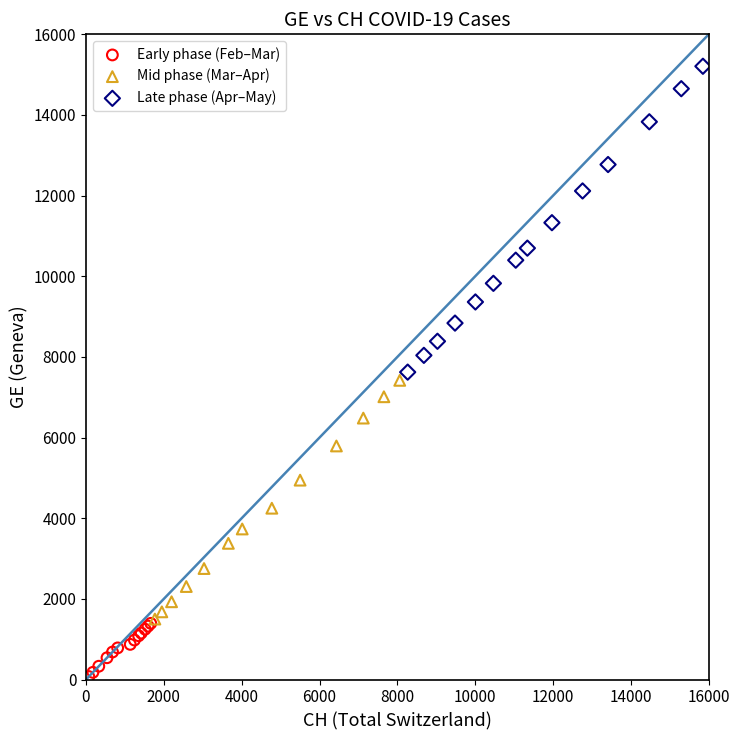

Which series contains the lowest Y value?

Early phase (Feb–Mar)